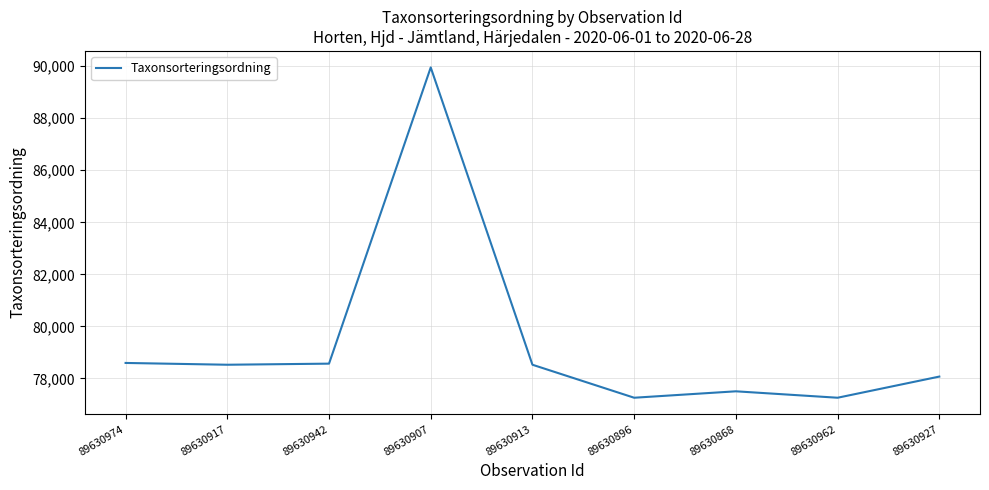

What is the difference between the values at 89630896 and 89630927?

813